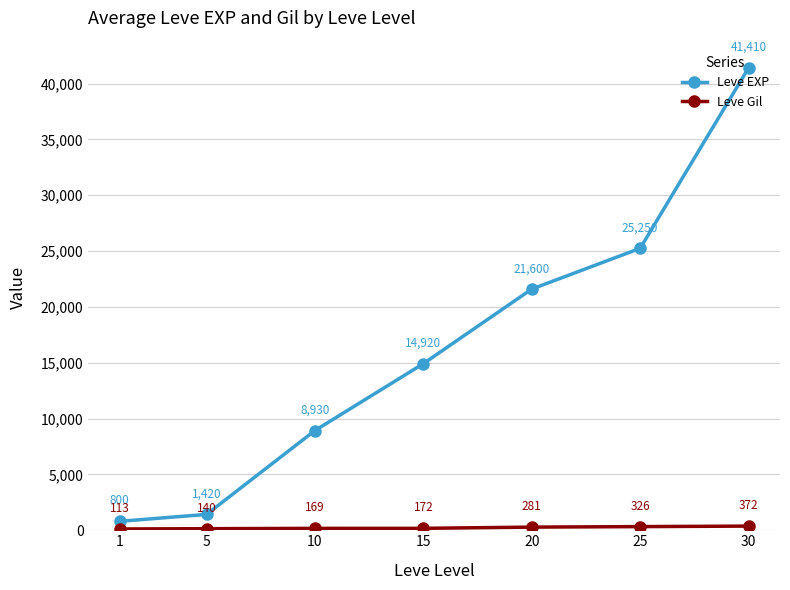

What is the smallest value displayed?

113